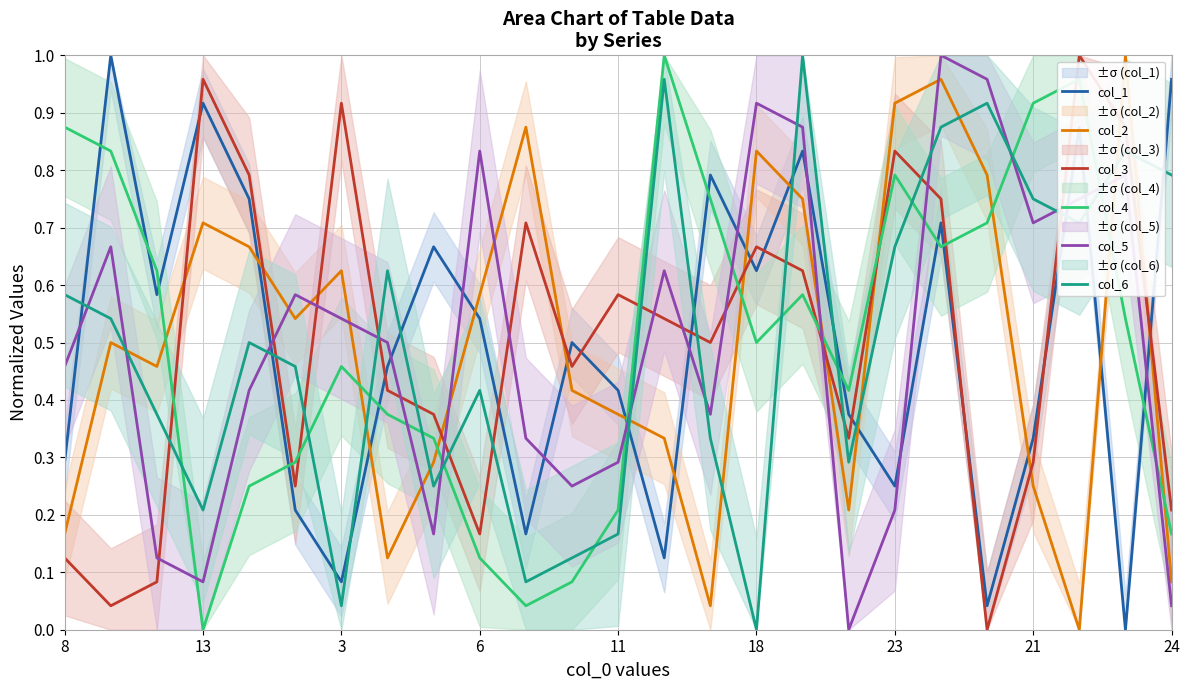

Is it true that col_4 equals 0.8 at 23?

True